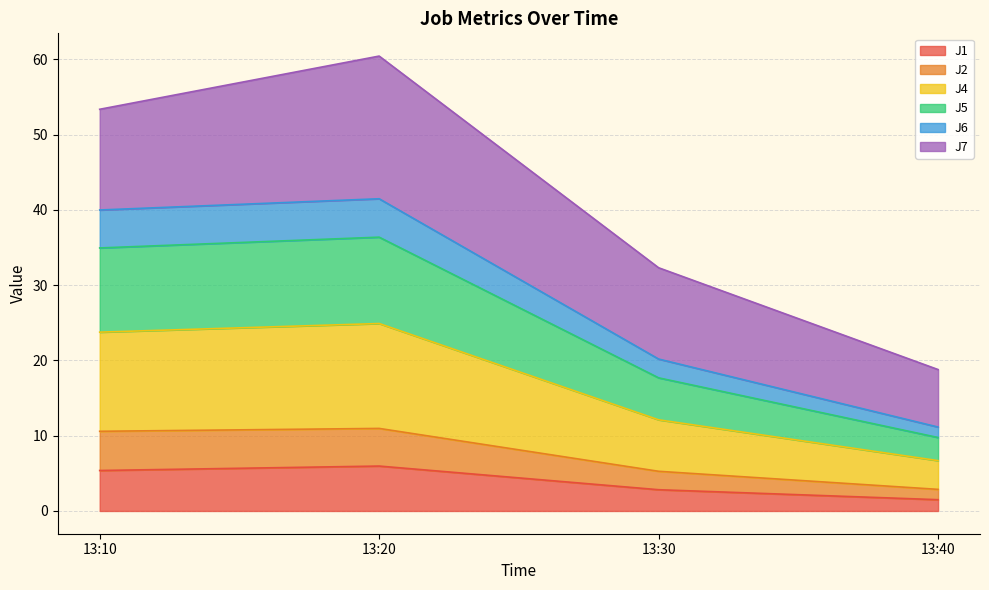

What is the total value across all series at 13:40?

18.8